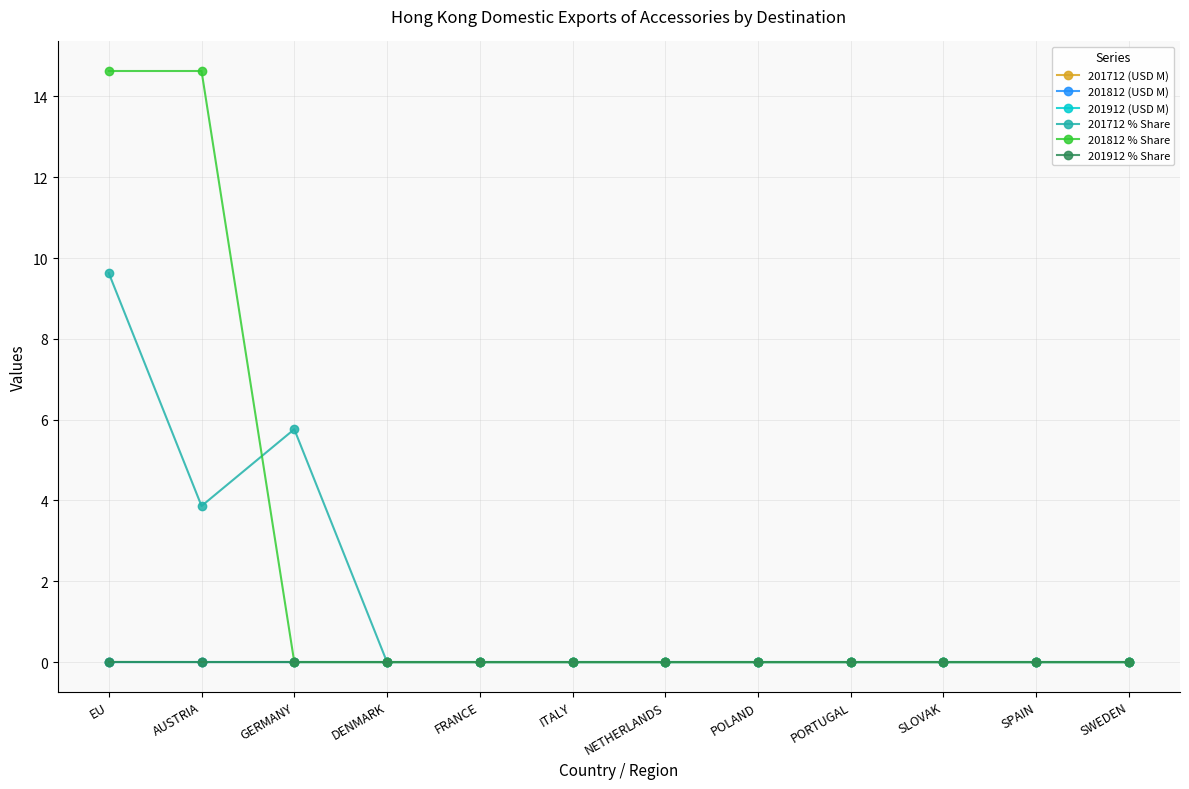

What is the greatest value displayed?

14.6